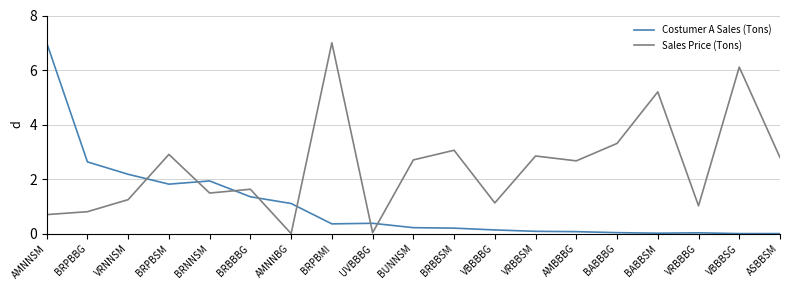

Which series ends up on top after the final intersection of Costumer A Sales (Tons) and Sales Price (Tons)?

Sales Price (Tons)